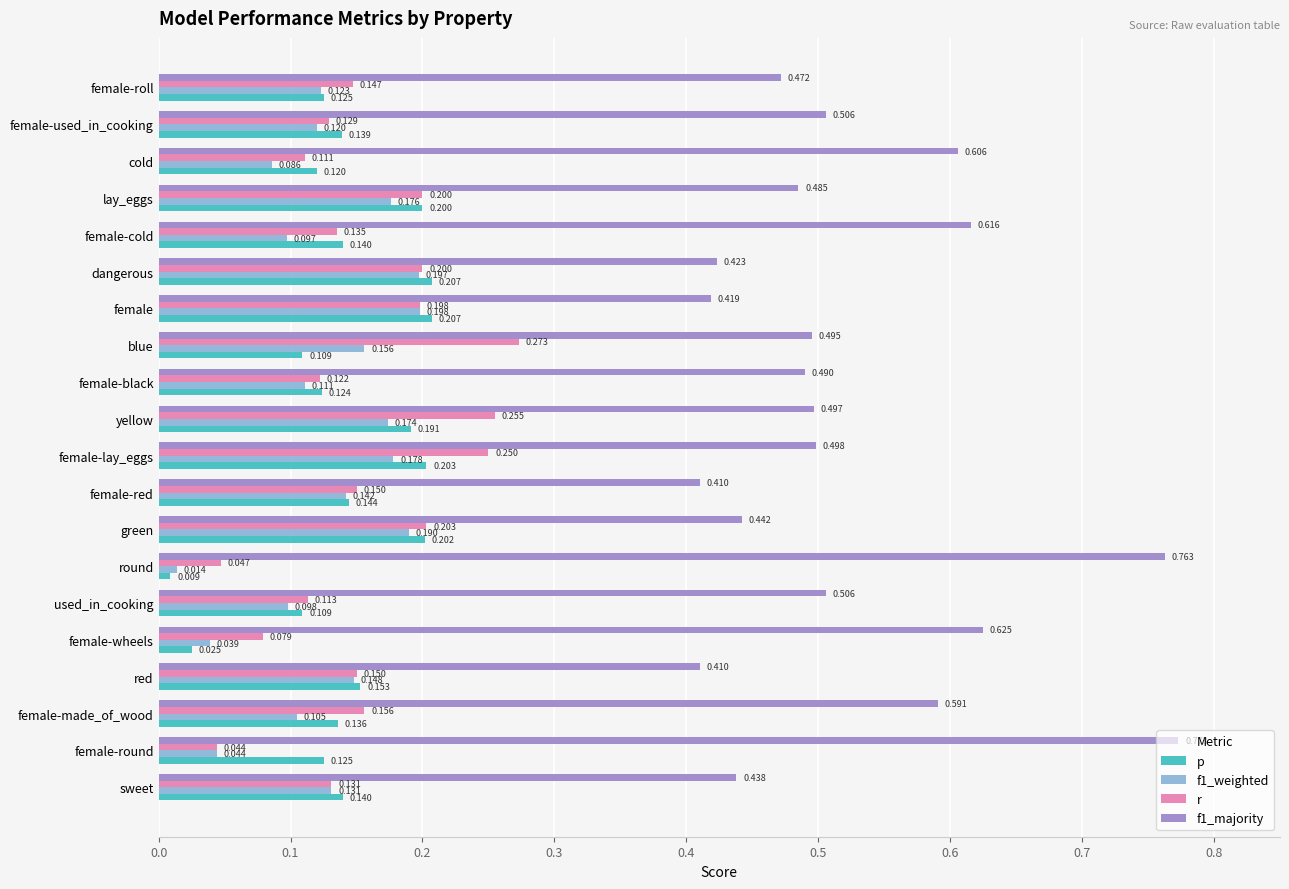

Where is p nearest to the value 0?

round